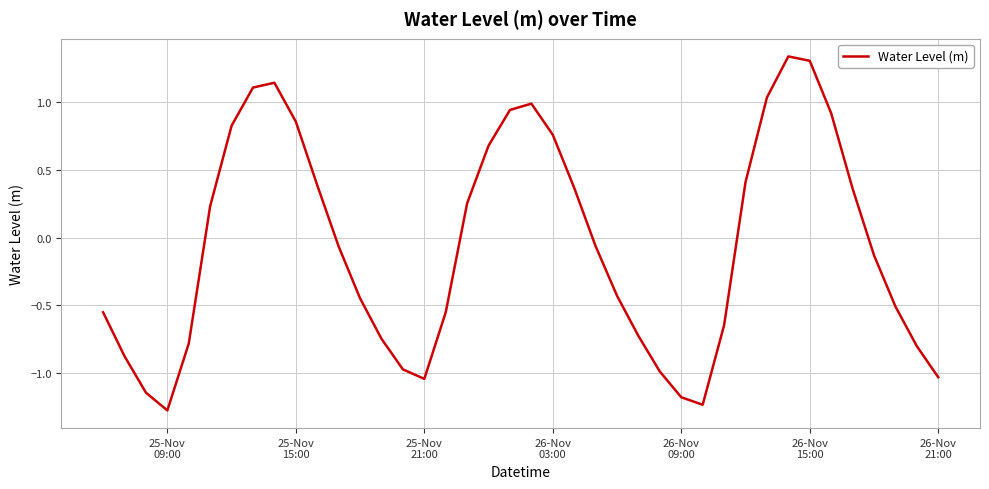

What is the difference between the maximum and minimum values?

2.6